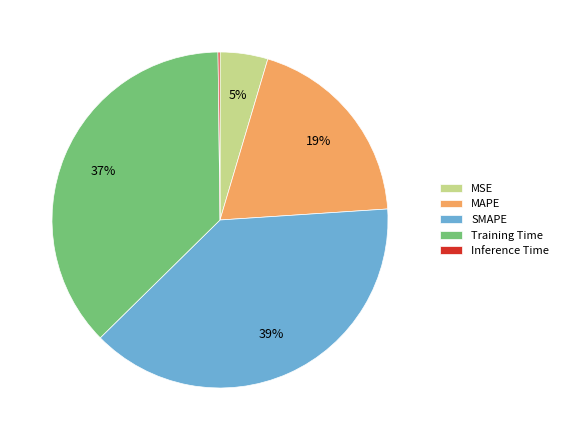

Combined, do Training Time and MAPE account for over 50%?

Yes